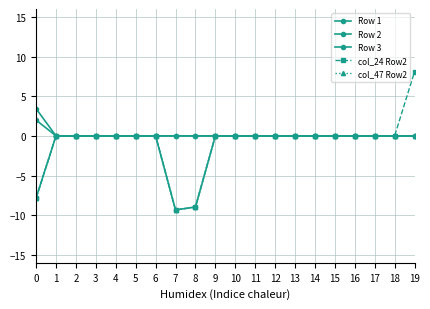

What is the difference between the maximum and second lowest values in the col_47 Row2 series?

9.0